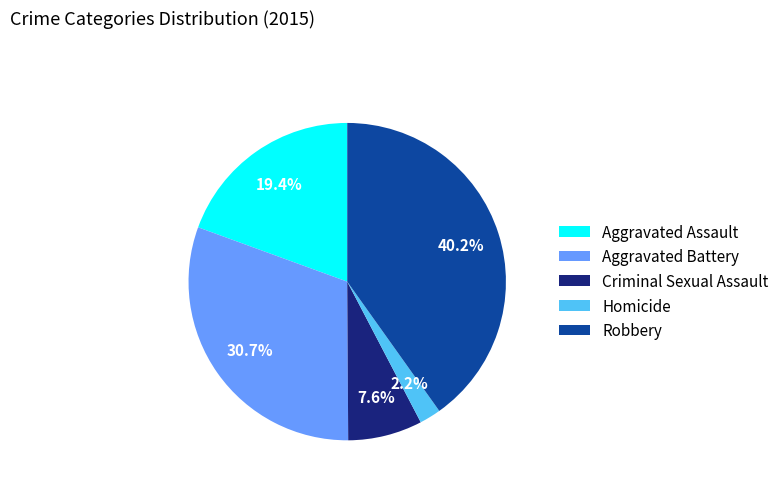

Count the number of slices in the pie.

5